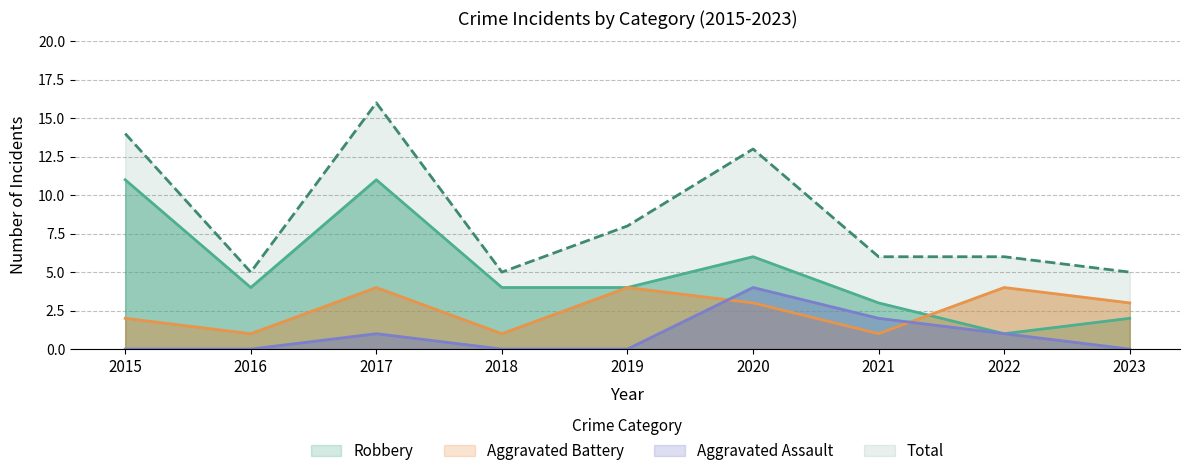

Is it true that Robbery equals 2 at 2023?

True